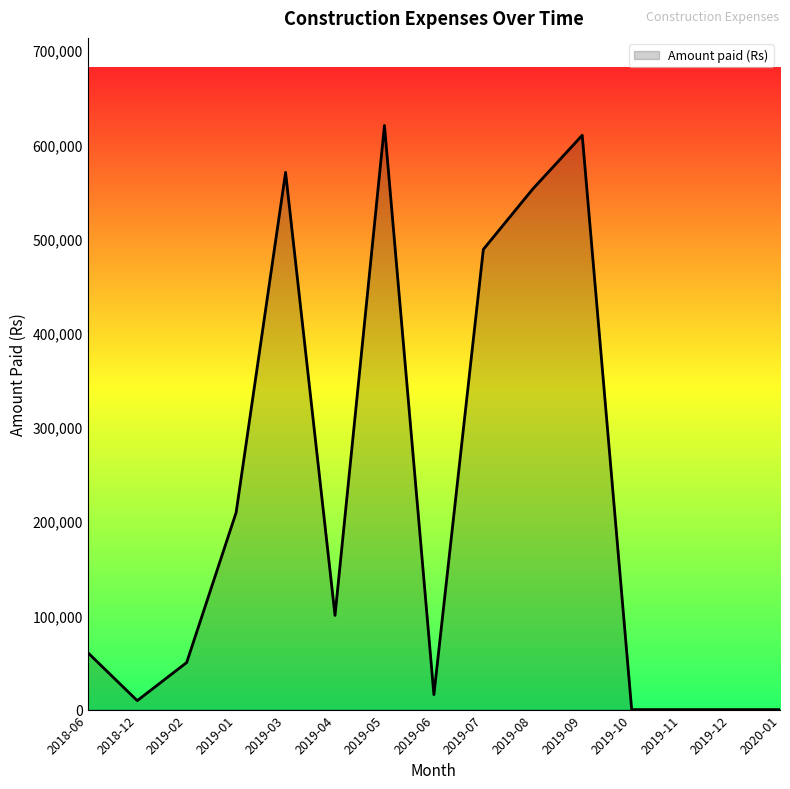

Approximately how many times larger is the value at 2019-07 compared to 2019-01?

2.3